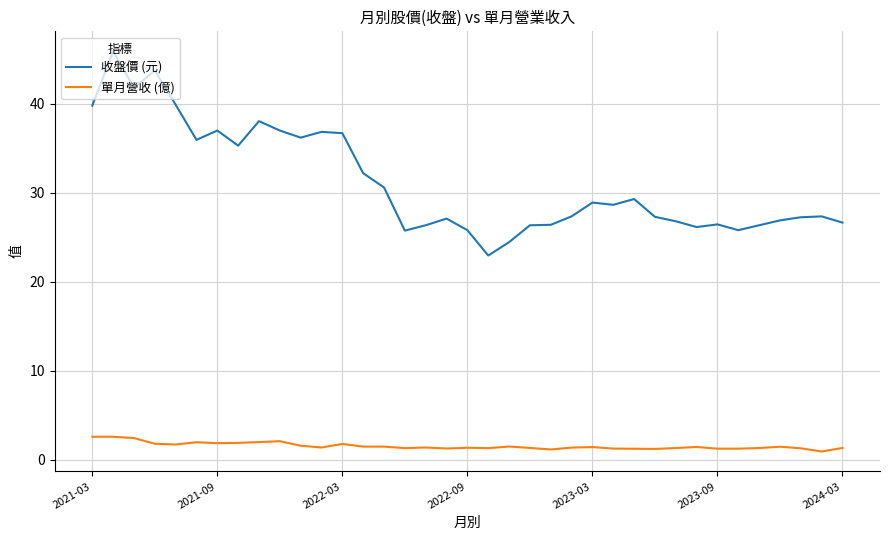

Which series has the widest spread of values?

收盤價 (元)